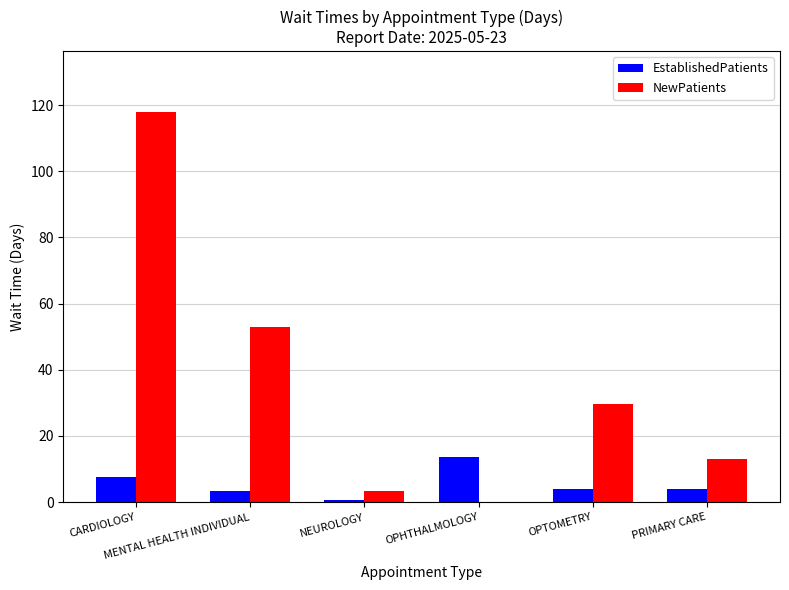

What is the maximum value shown in the chart?

118.0